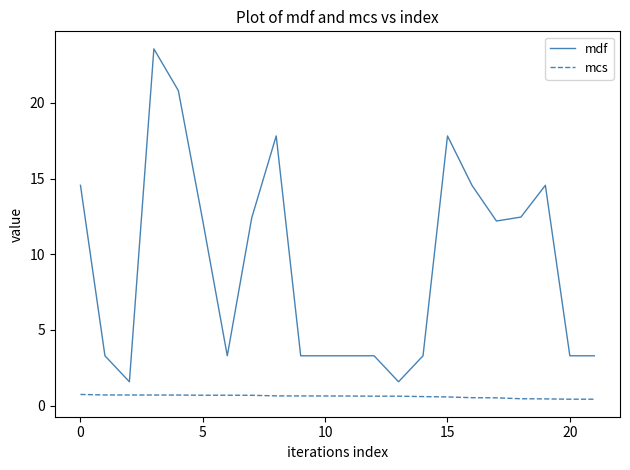

What is the maximum value shown in the chart?

23.6